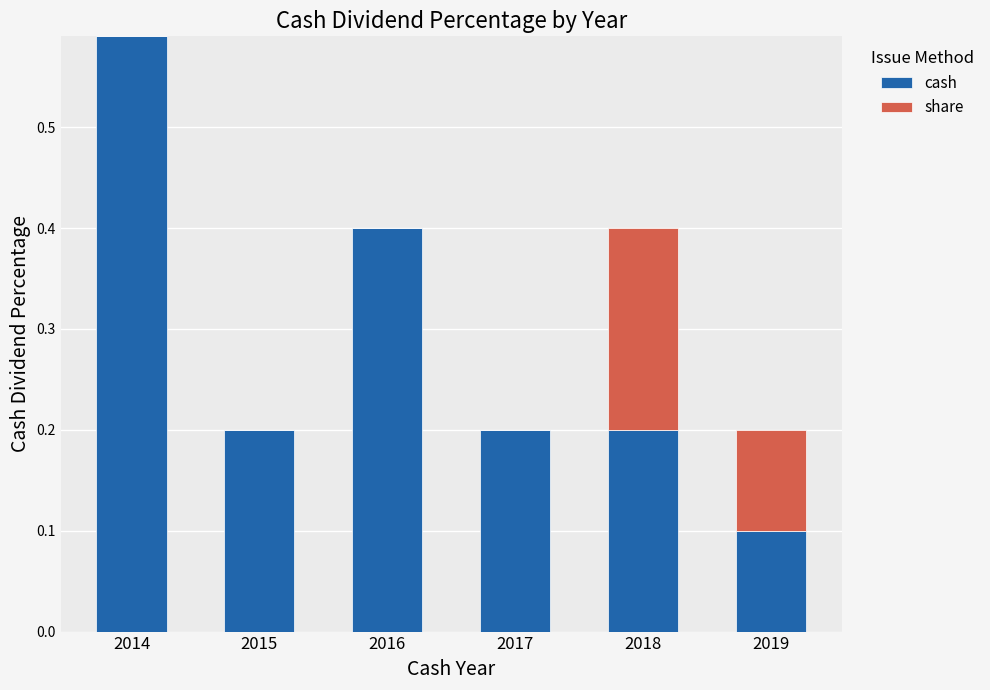

Are the bars horizontal?

No